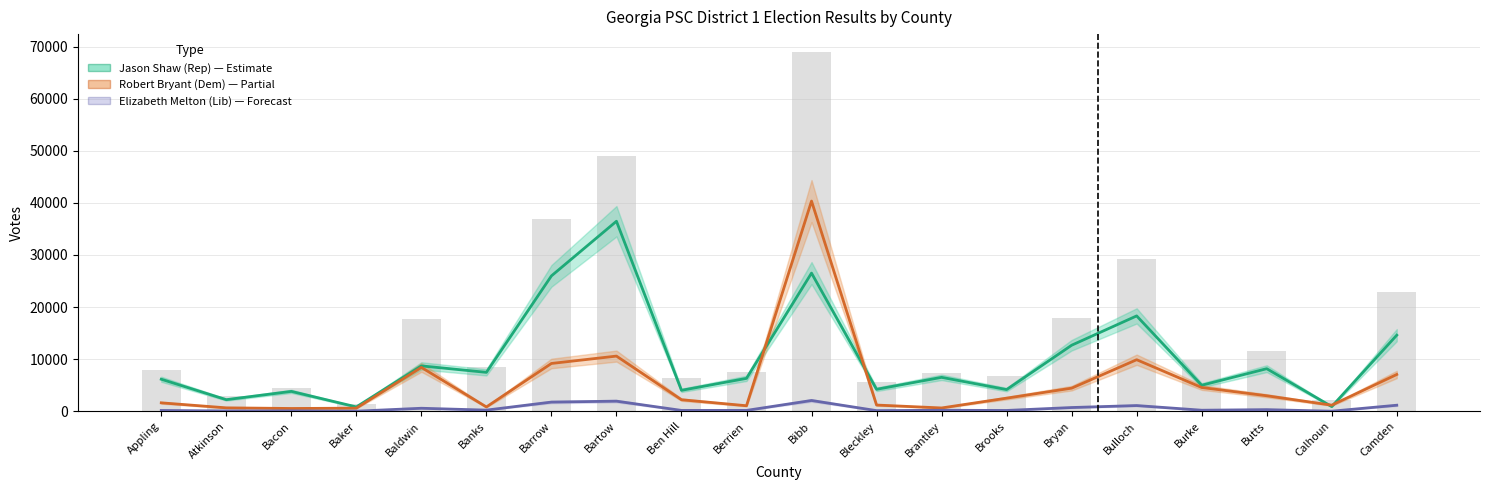

True or false: Elizabeth Melton (Lib) has a value of 1167 at Camden.

True